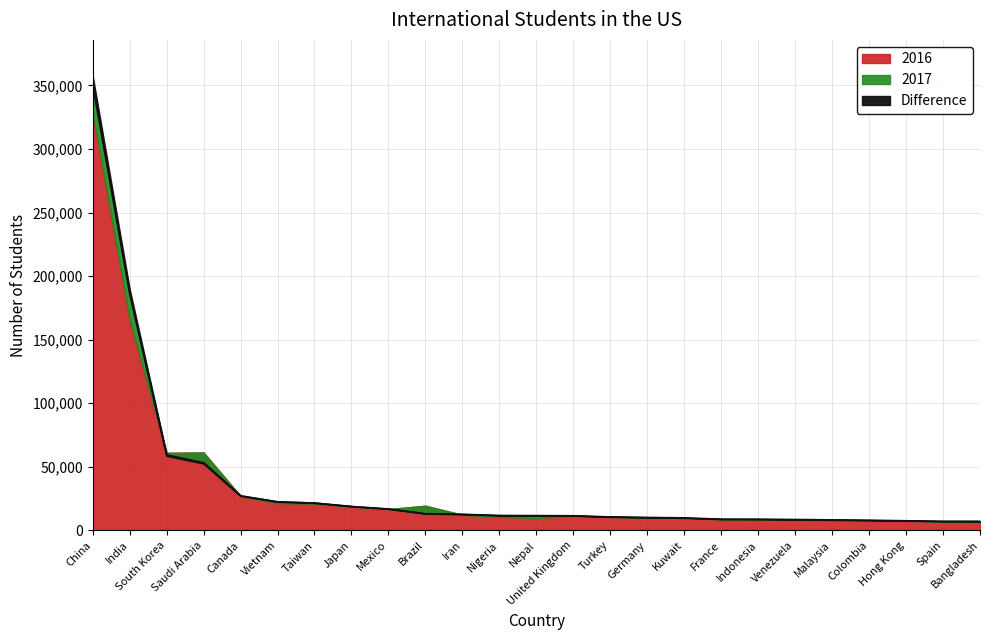

How many lines are shown in the chart?

2